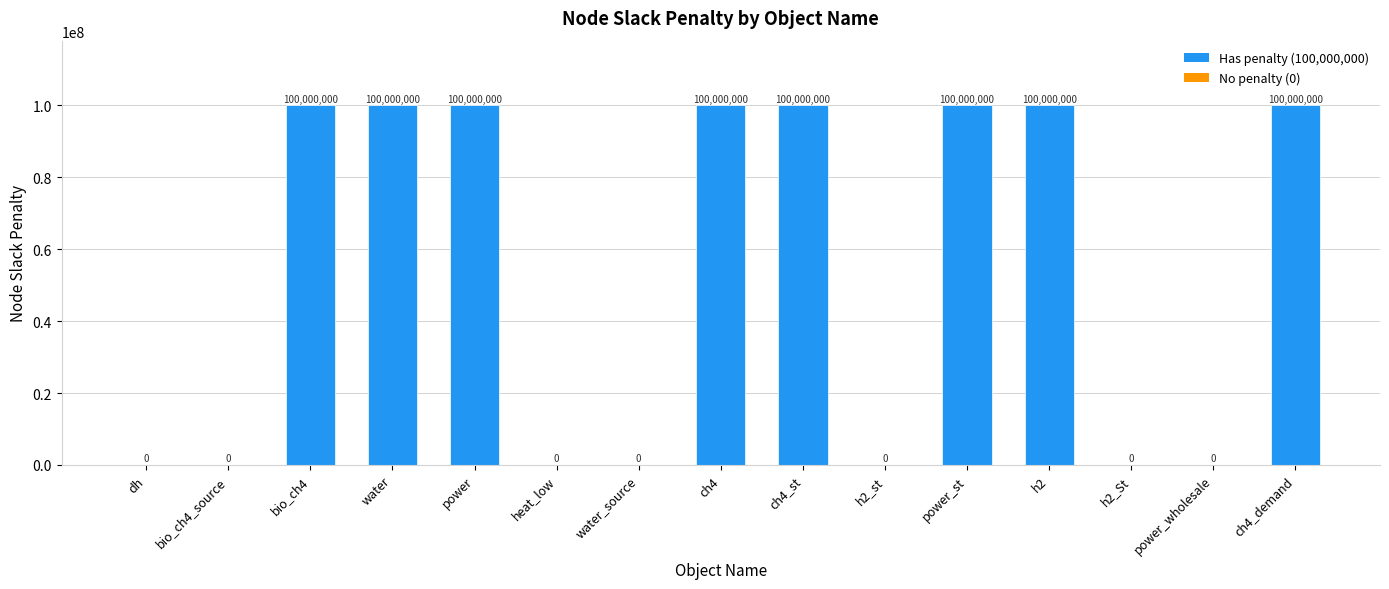

Reading left to right, extract all data points from this chart.

dh=0	bio_ch4_source=0	bio_ch4=100000000	water=100000000	power=100000000	heat_low=0	water_source=0	ch4=100000000	ch4_st=100000000	h2_st=0	power_st=100000000	h2=100000000	h2_St=0	power_wholesale=0	ch4_demand=100000000